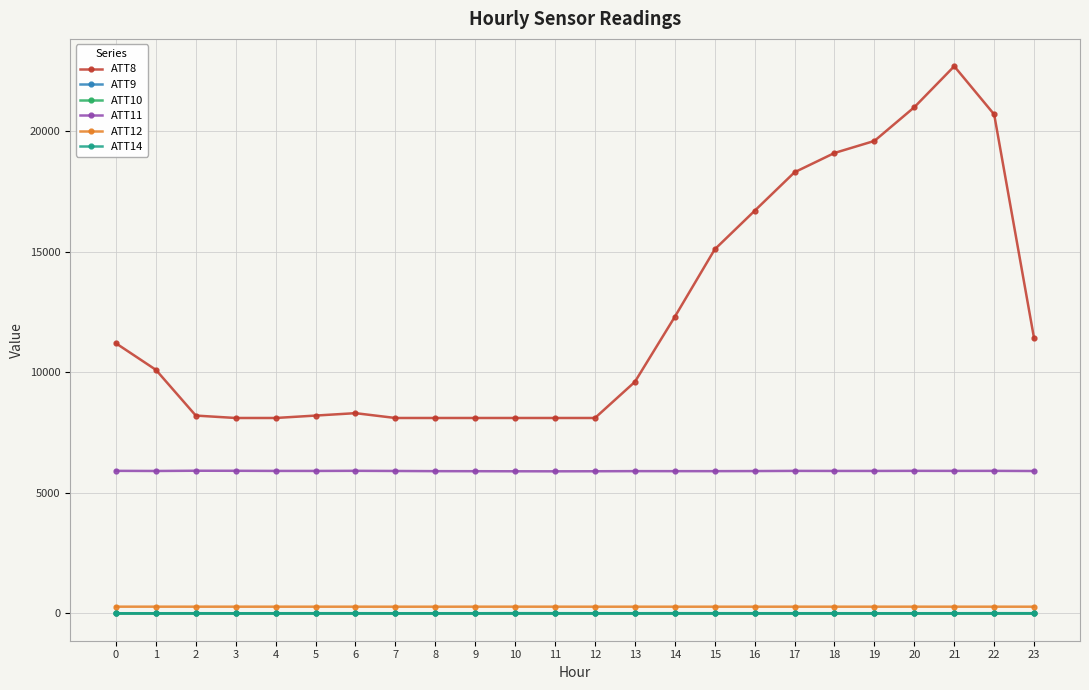

What is the value of the ATT10 point at the 10th from the left?

-10.0